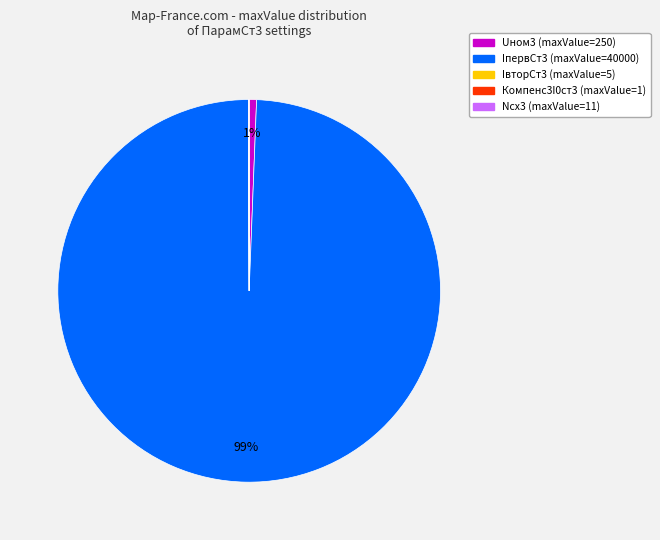

Is there any slice that represents more than half of the pie?

Yes